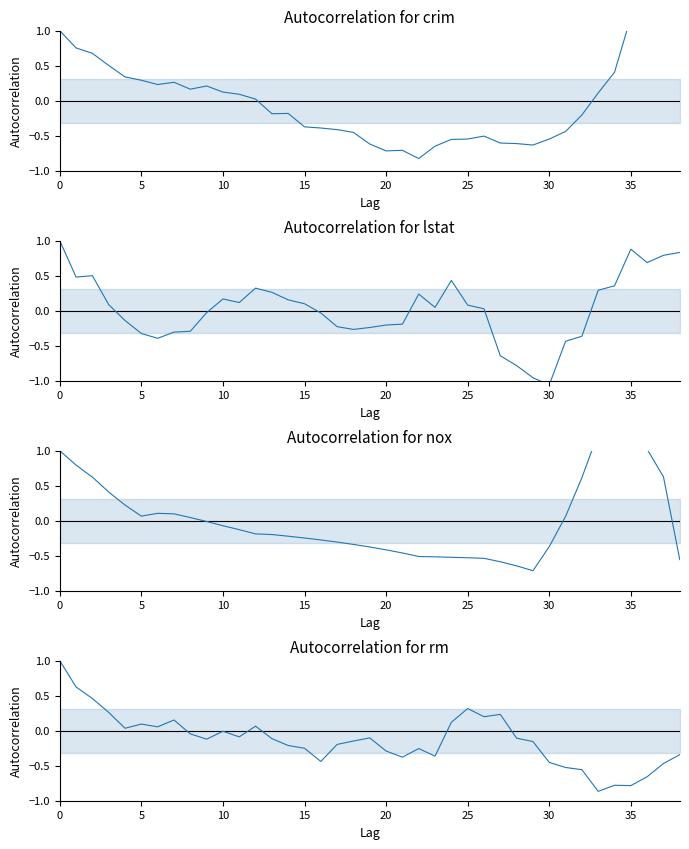

How many values in rm are below zero?

26